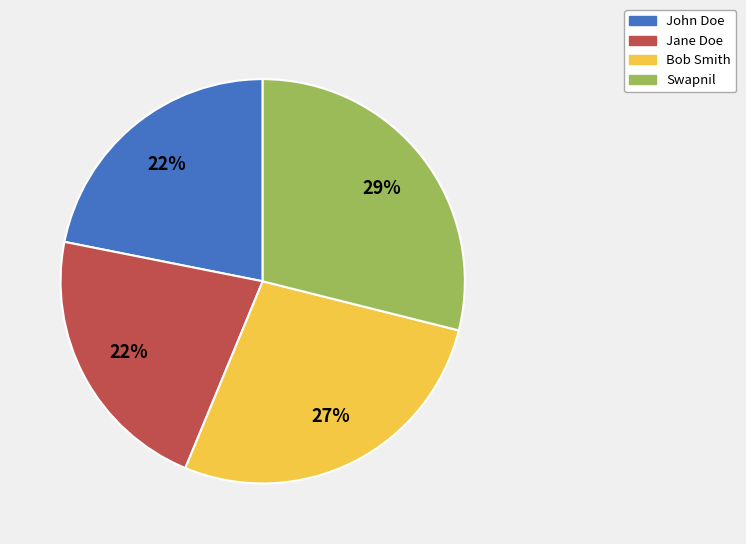

Which category has the biggest portion of the pie?

Swapnil